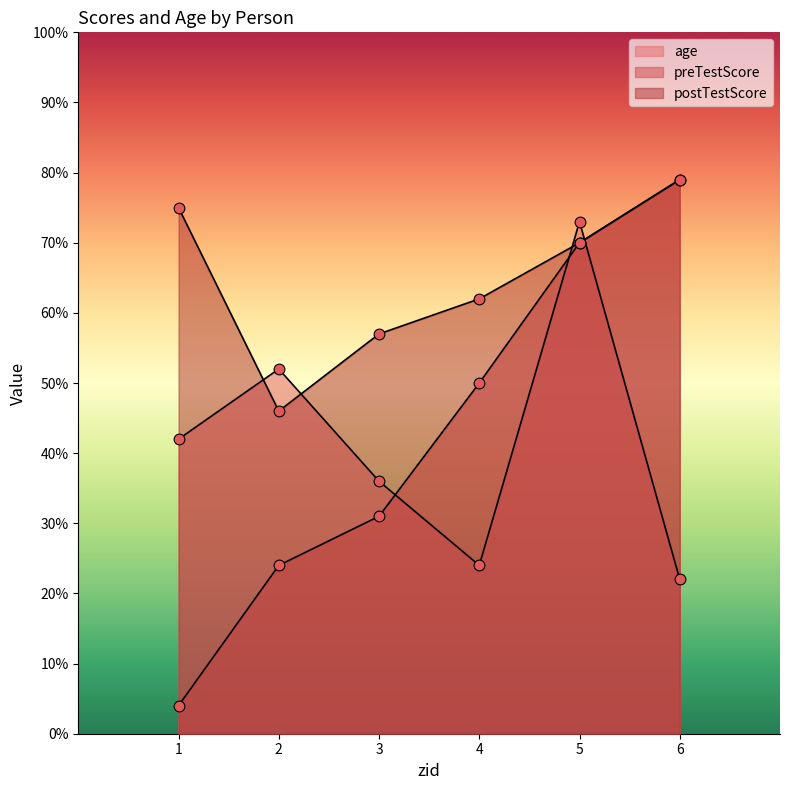

Which series has the largest Y range (max minus min)?

preTestScore